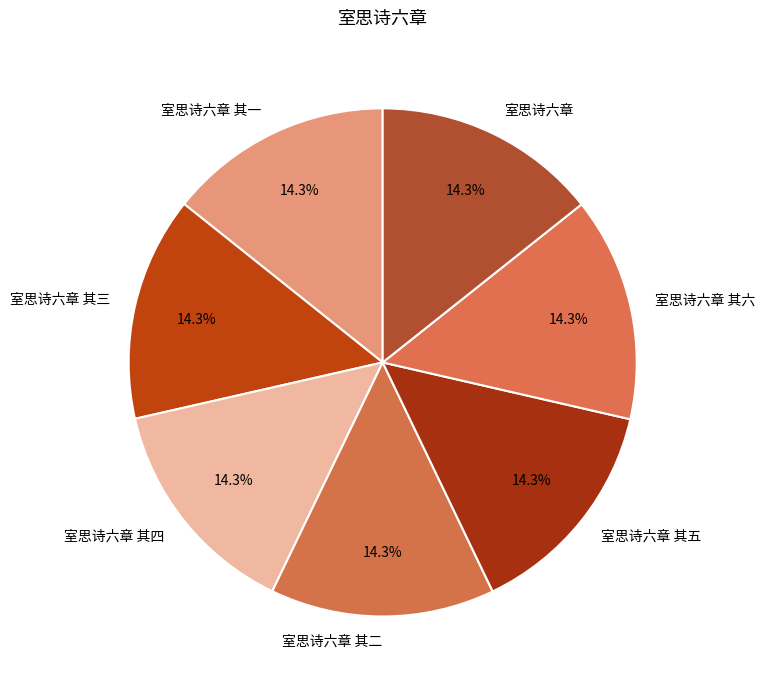

Combined, do 室思诗六章 其六 and 室思诗六章 其一 account for over 50%?

No